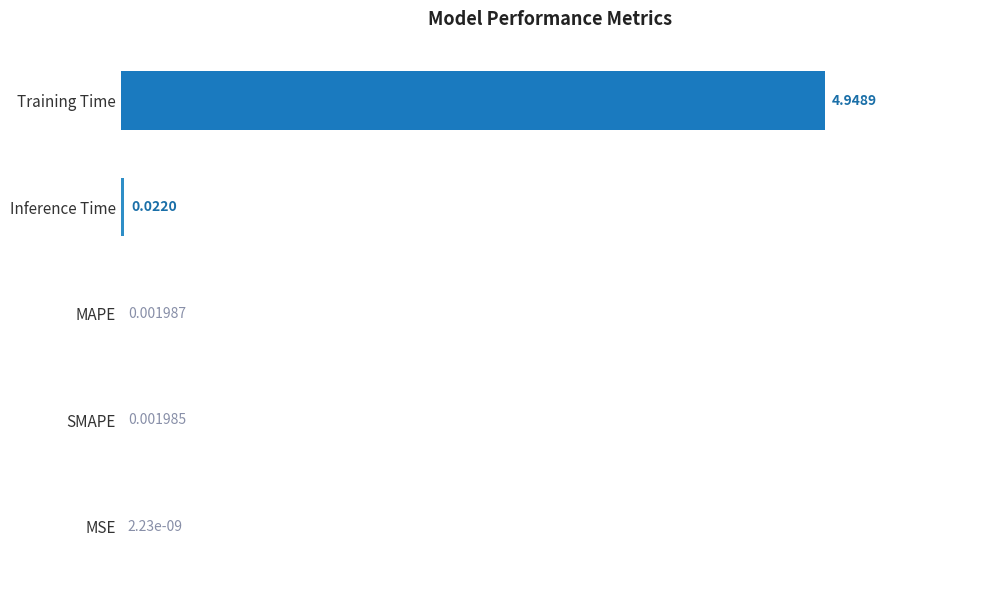

What is the sum of the values at MAPE and Training Time?

5.0